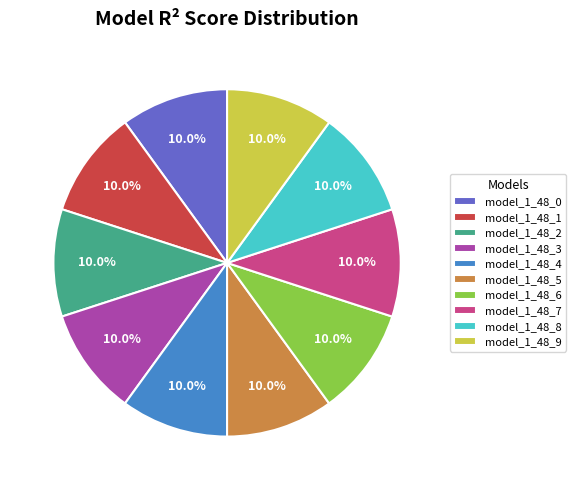

How much of the chart is everything except model_1_48_8?

90.0%